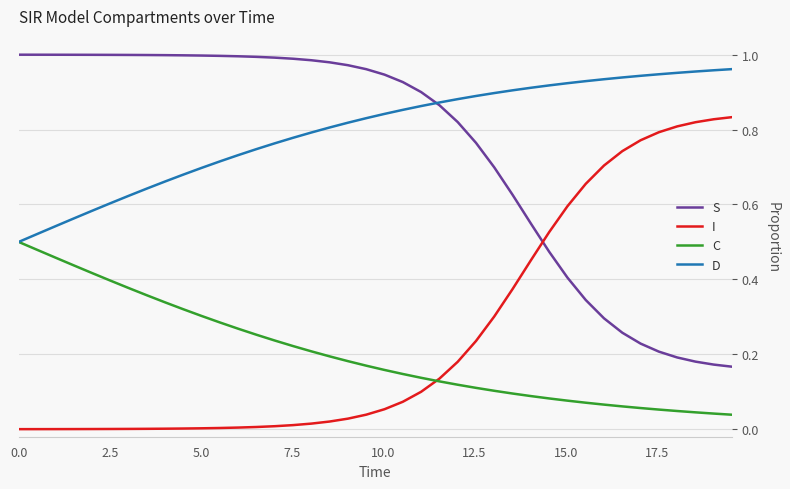

True or false: S and C intersect in this chart.

False